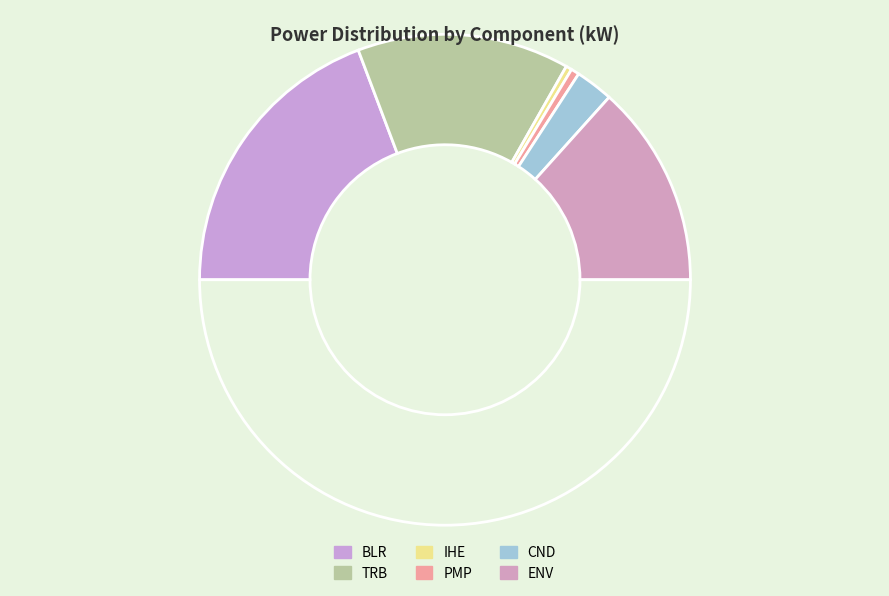

Which category has the biggest portion of the pie?

BLR